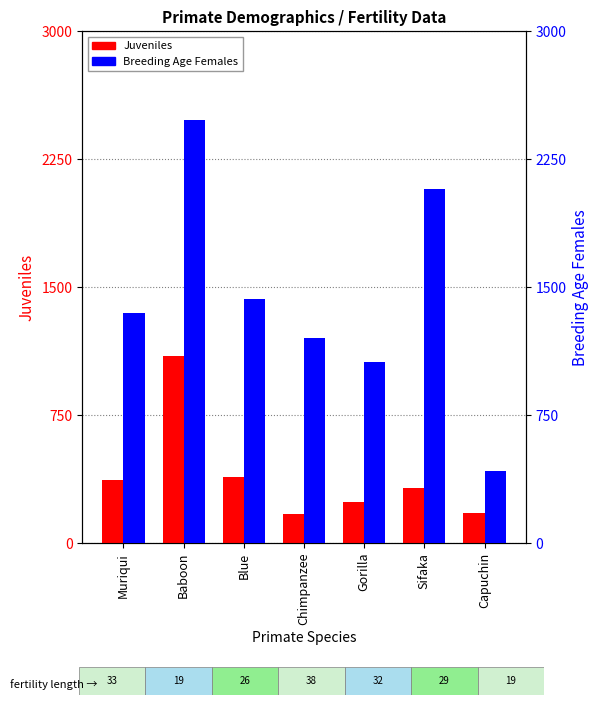

Reading left to right, extract all data points from this chart.

Juveniles: Muriqui=371	Baboon=1098	Blue=390	Chimpanzee=174	Gorilla=239	Sifaka=325	Capuchin=176
Breeding Age Females: Muriqui=1352	Baboon=2482	Blue=1433	Chimpanzee=1205	Gorilla=1063	Sifaka=2078	Capuchin=426